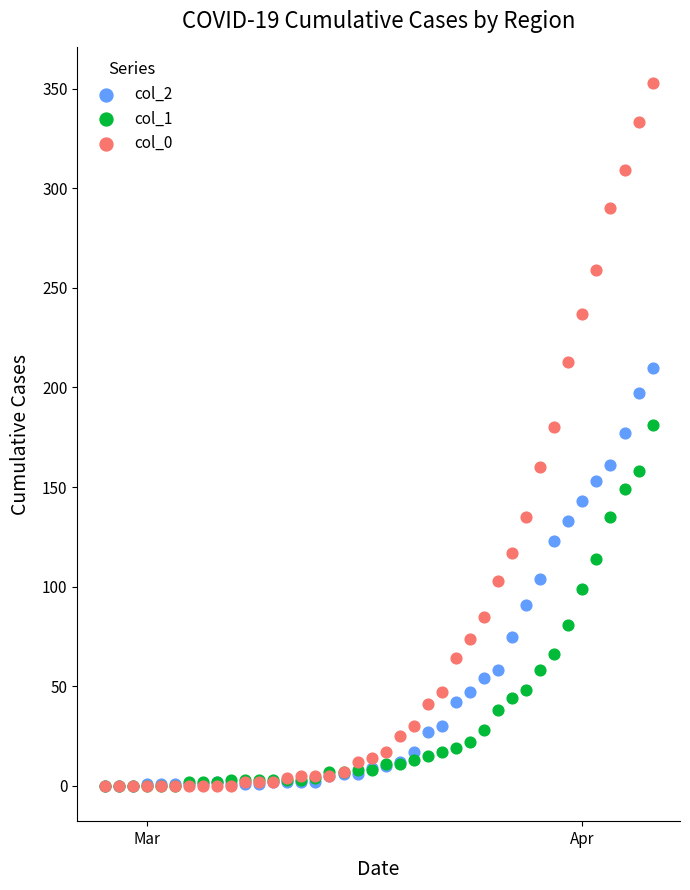

Which series reaches the maximum Y coordinate?

col_0